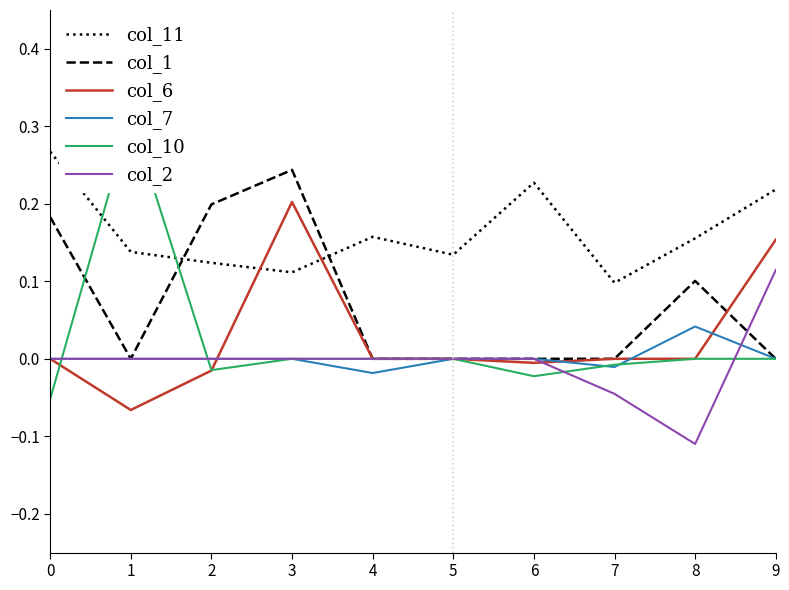

In col_11, how many points are lower than both neighbors (excluding endpoints)?

3